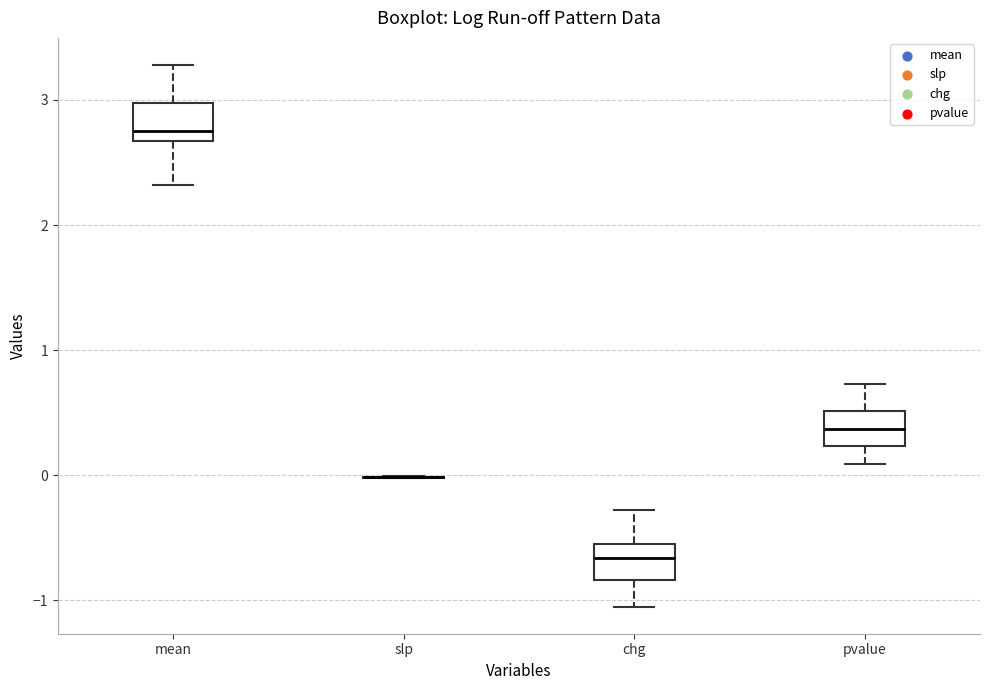

Reading left to right, transcribe this box plot: for each box, give where its median line is, the range the box spans, and where its two whiskers end, as read against the y-axis. The values are not printed on the chart, so give them approximately, as read against the axis.

mean: median 2.8, box 2.7 to 3.0, whiskers 2.3 to 3.3
slp: box collapsed to a line at 0.0, whiskers 0.0 to 0.0
chg: median -0.7, box -0.8 to -0.5, whiskers -1.0 to -0.3
pvalue: median 0.4, box 0.2 to 0.5, whiskers 0.1 to 0.7